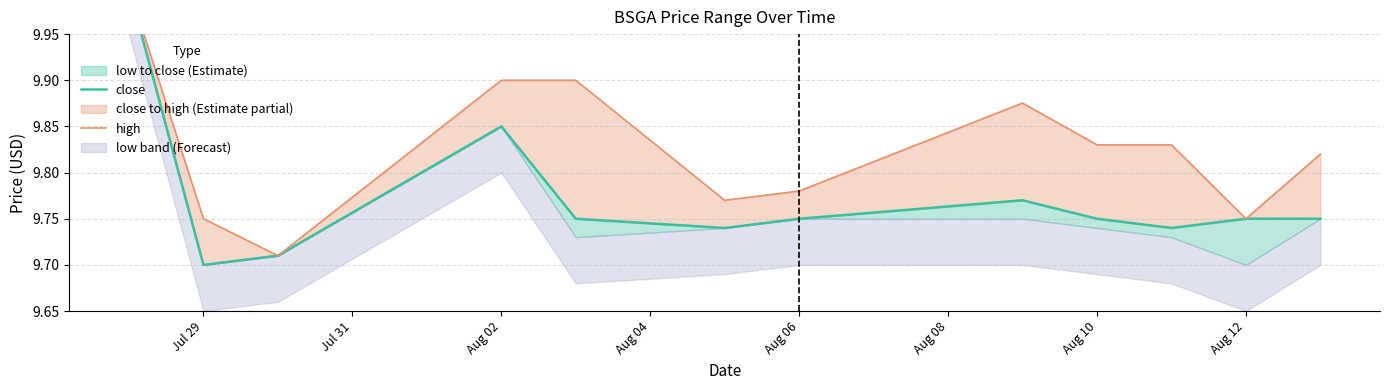

What is the maximum value shown in the chart?

10.0